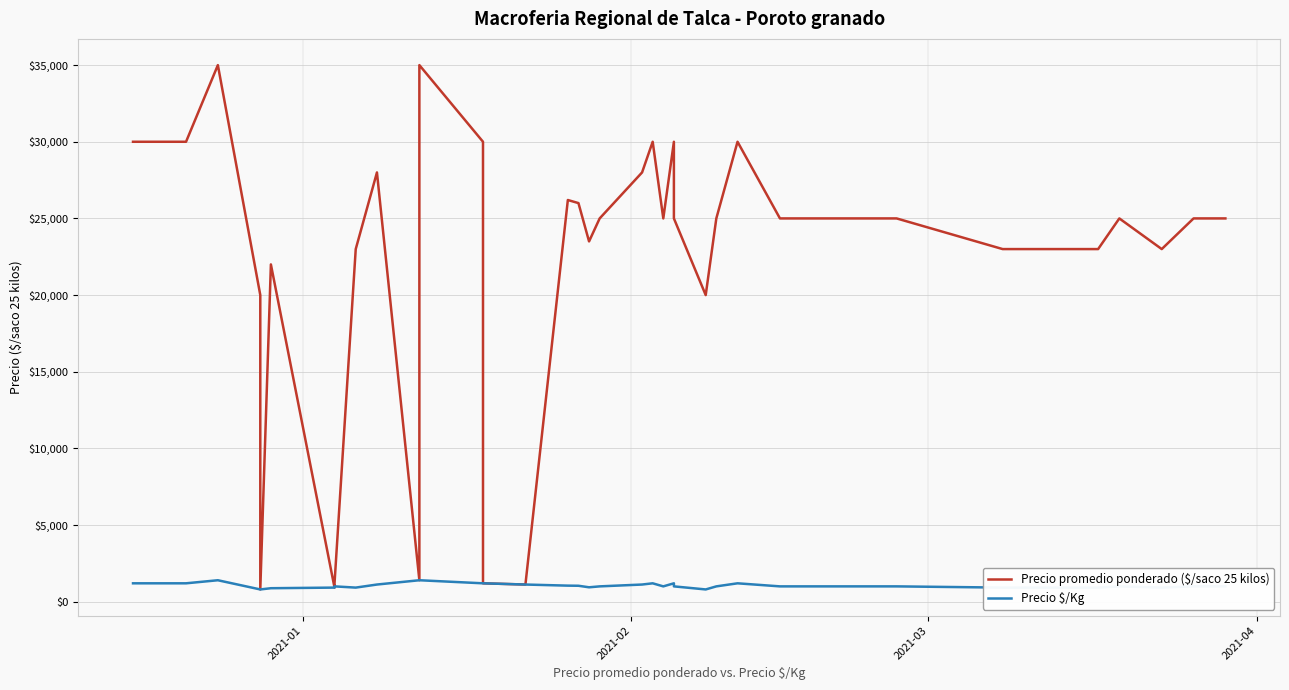

Is the value of Precio $/Kg at 5 greater than the value of Precio promedio ponderado ($/saco 25 kilos) at 19?

No